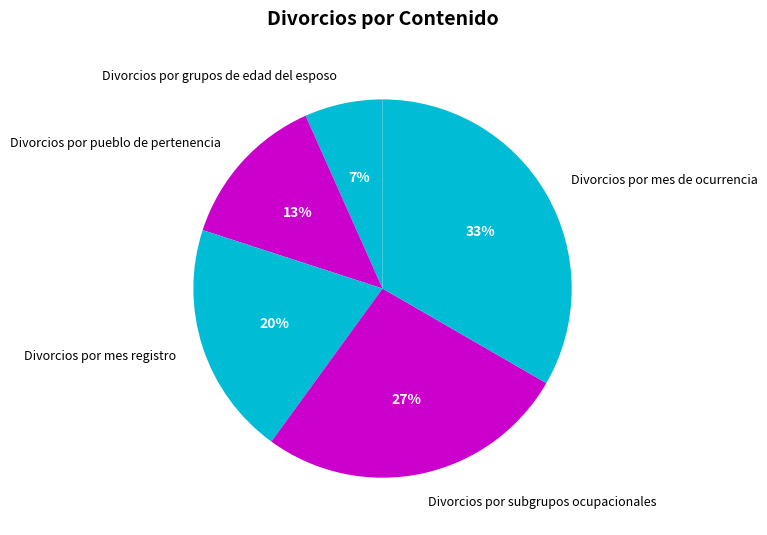

The Divorcios por mes de ocurrencia slice represents 39% of the pie. True or false?

False